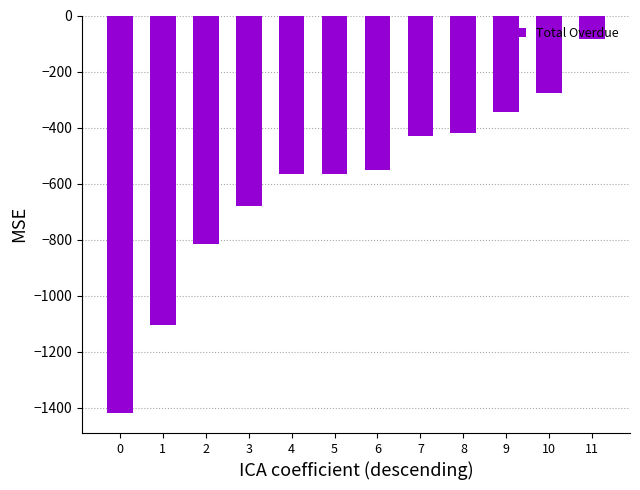

The value at 5 is -565.2. True or false?

True